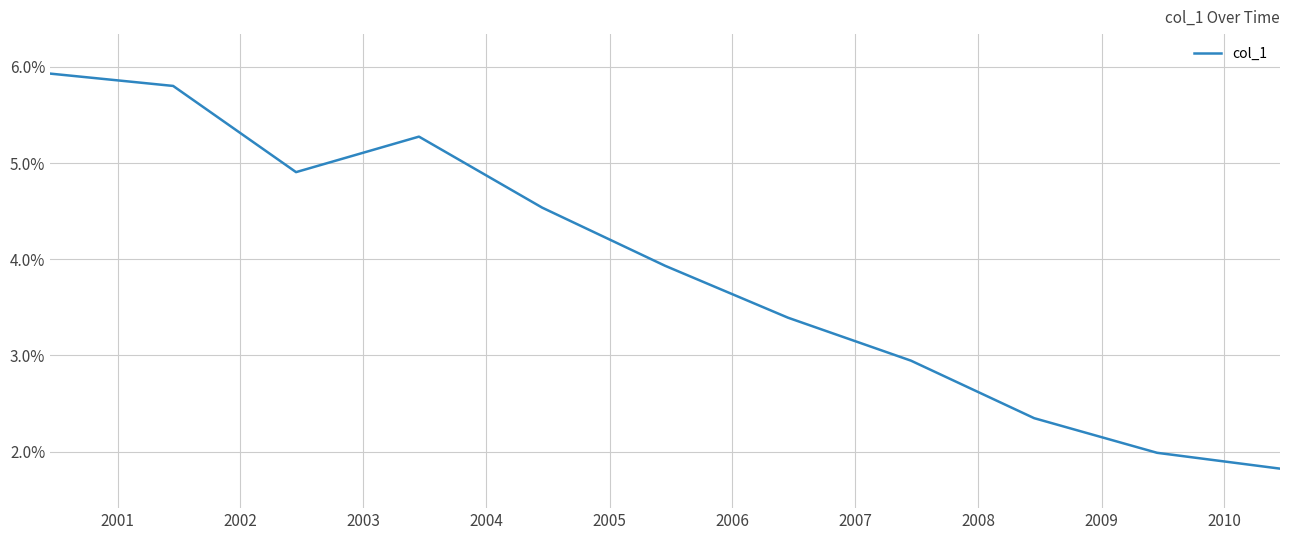

What is the greatest value displayed?

5.9